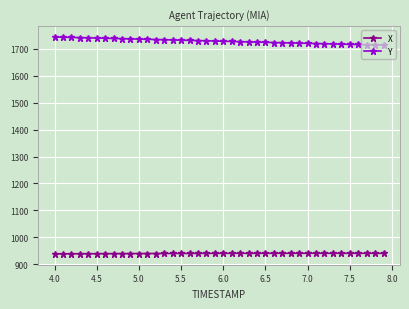

What are all the series names shown in the legend?

X, Y